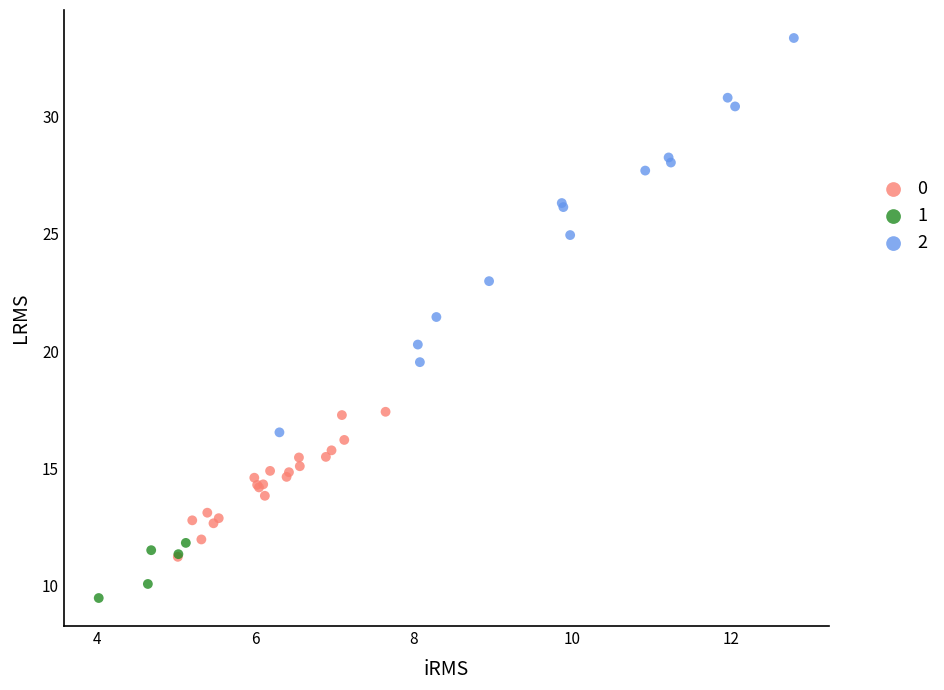

Which series contains the highest Y value?

2